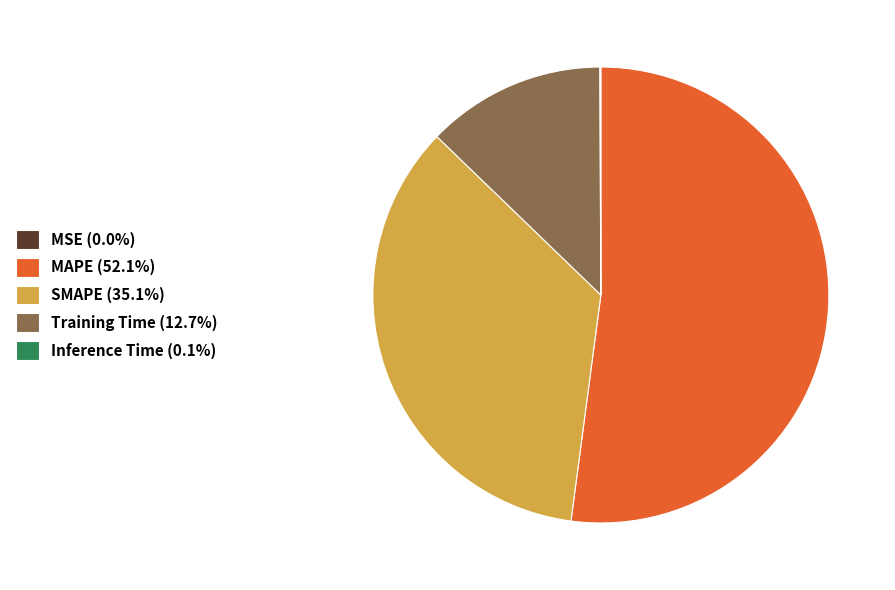

Is there a majority slice in this chart?

Yes